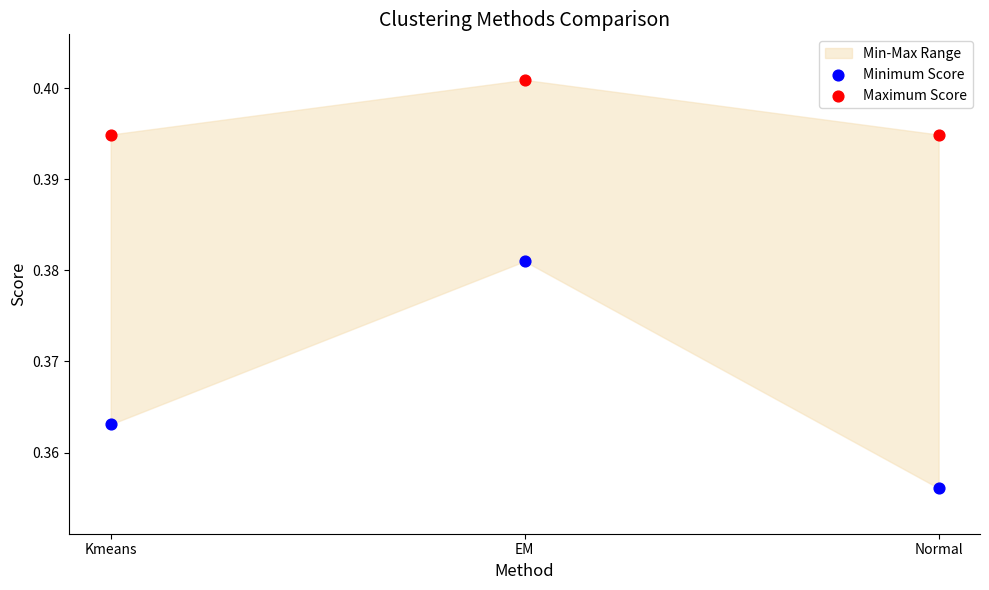

Which series has the largest Y range (max minus min)?

Minimum Score